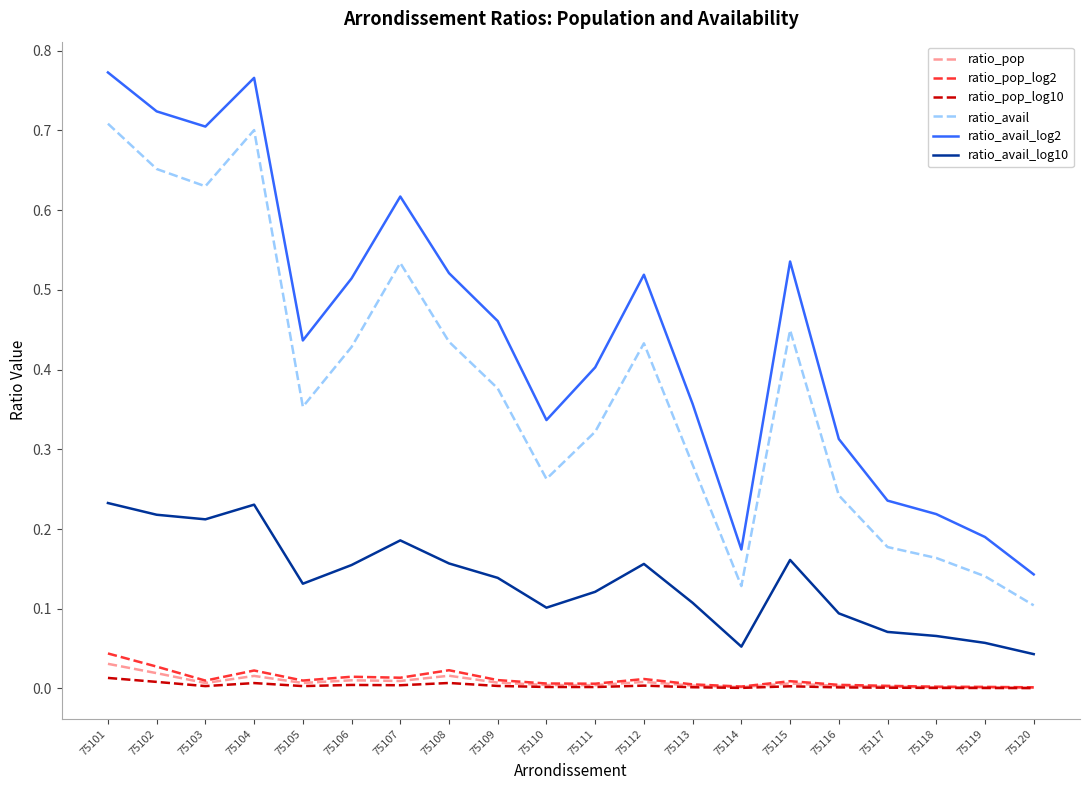

Which series has the largest total across all categories?

ratio_avail_log2